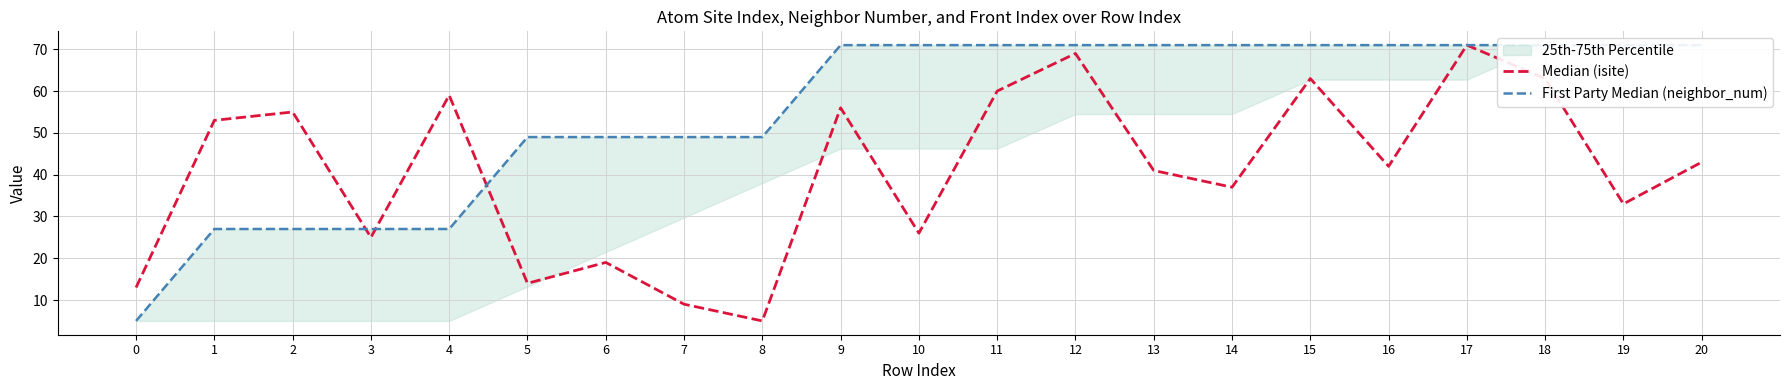

Count the number of data series in this chart.

2